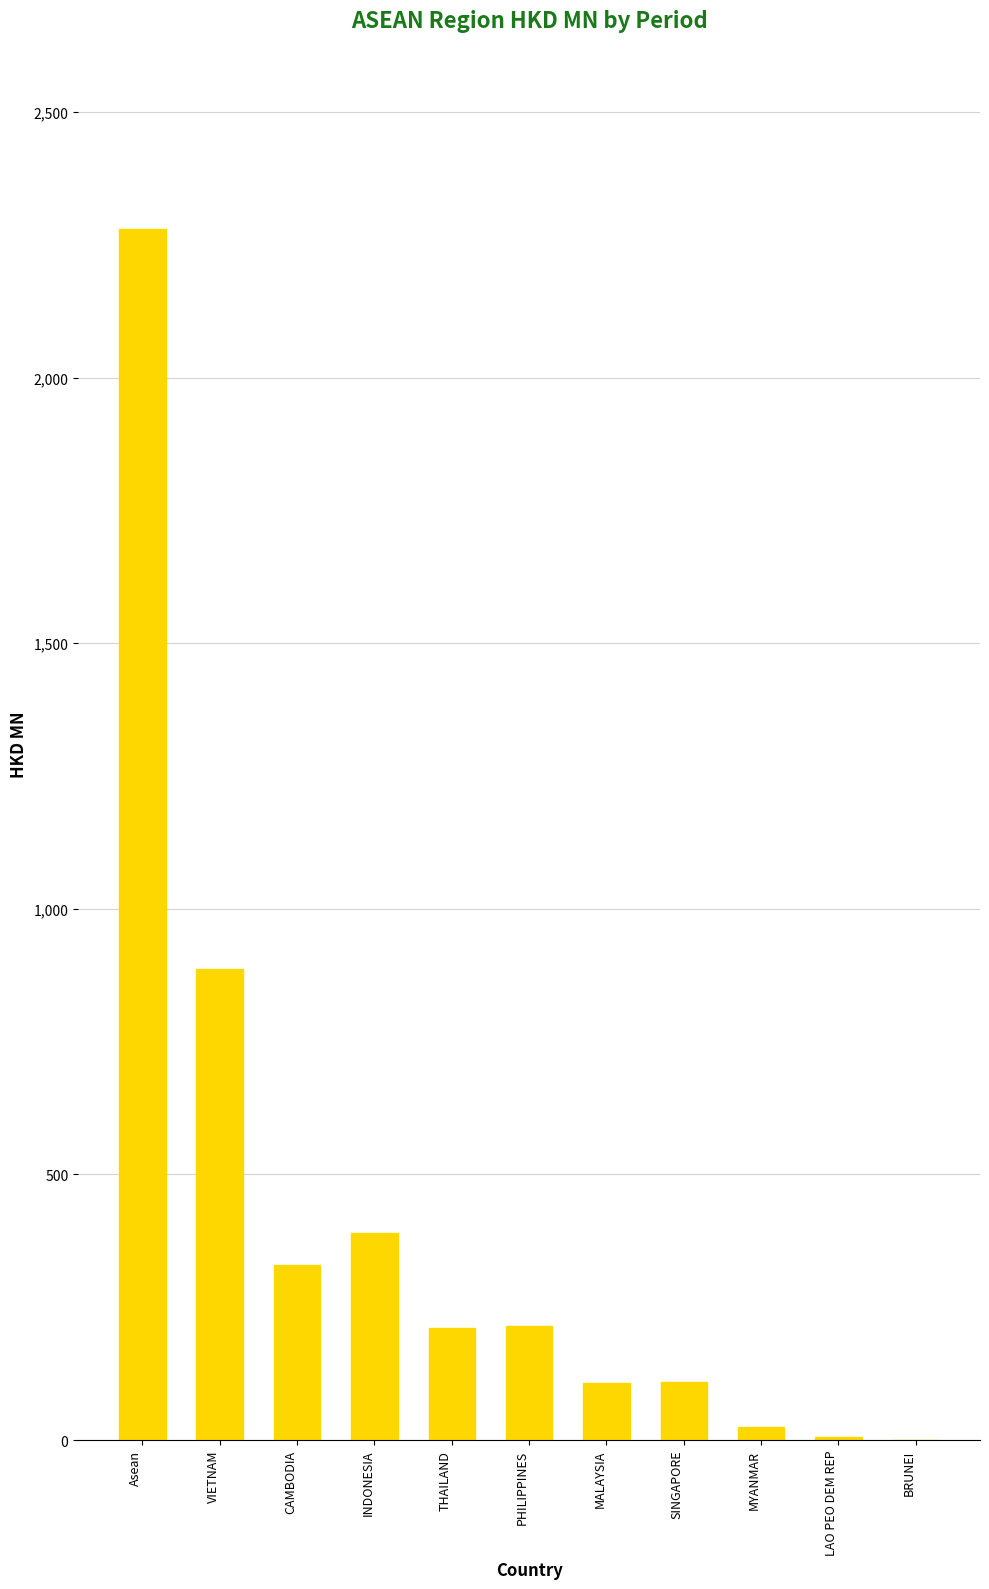

The chart shows a value of 107.4 at MALAYSIA. True or false?

True